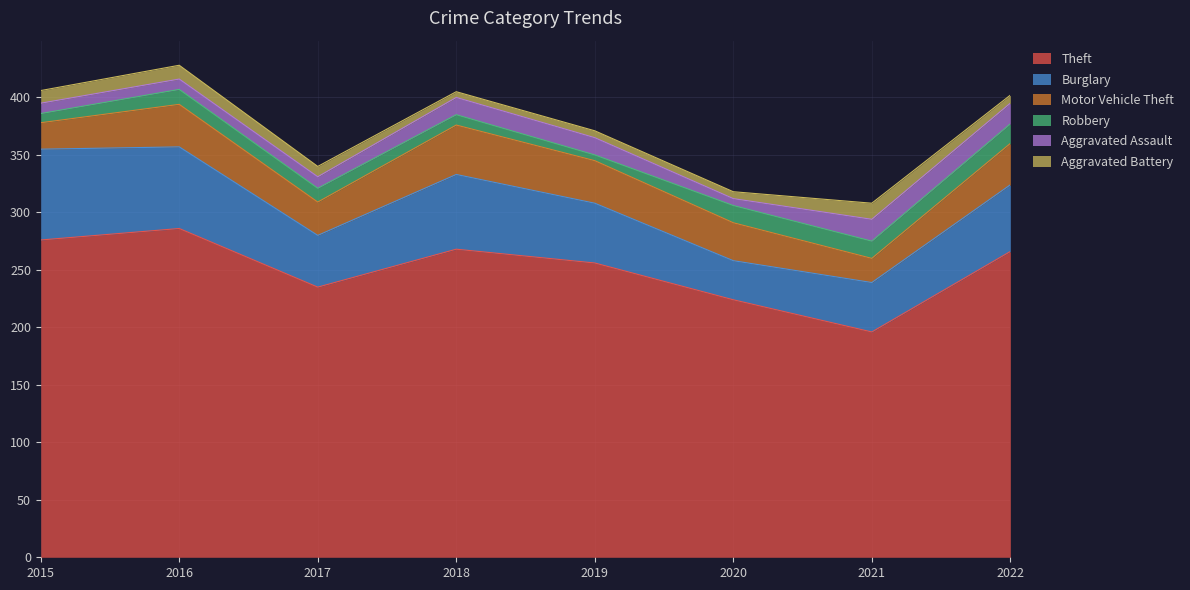

Is the value of Robbery at 2019 greater than the value of Burglary at 2016?

No